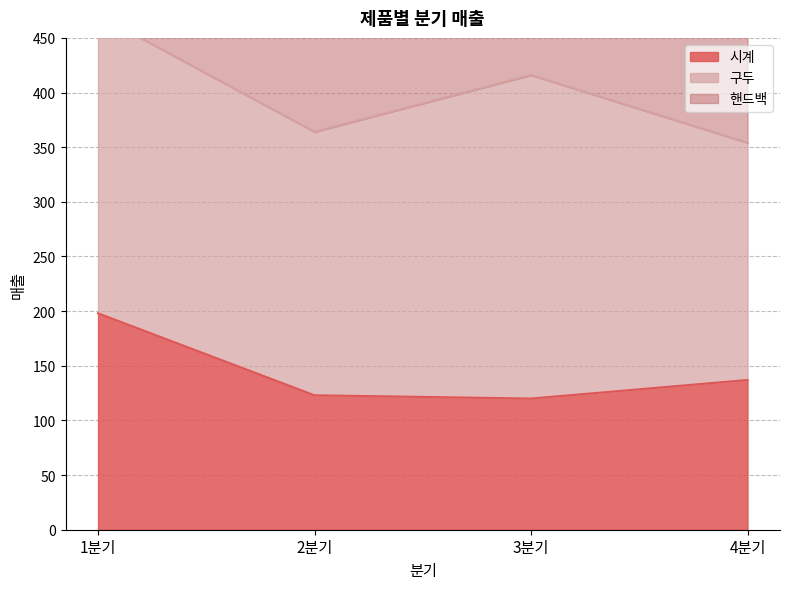

Which series has the widest spread of values?

핸드백